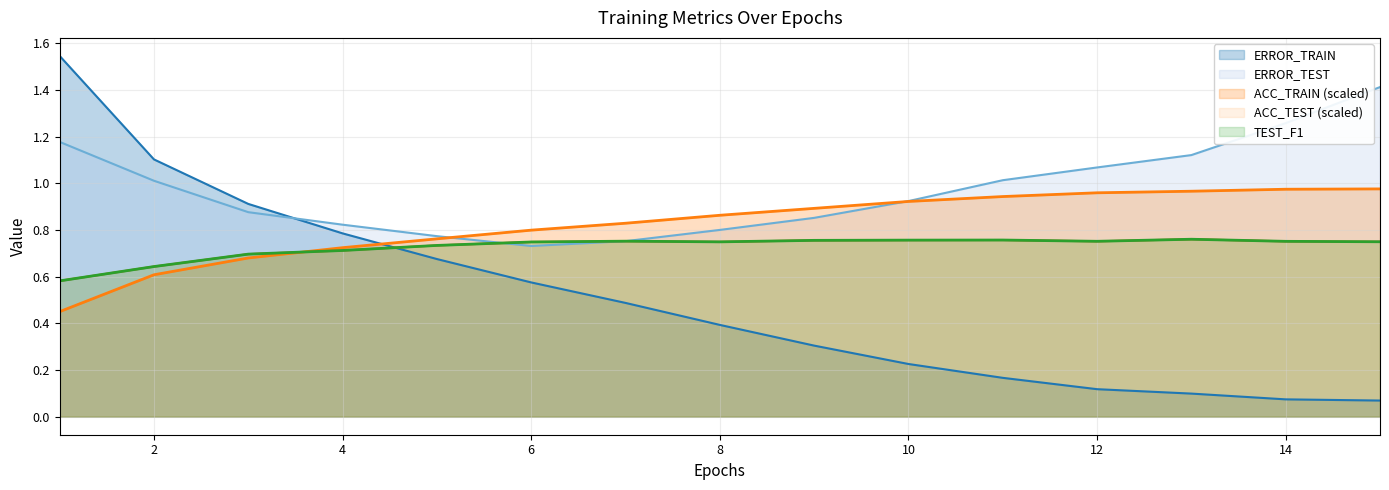

Which series has the largest total across all categories?

ERROR_TEST